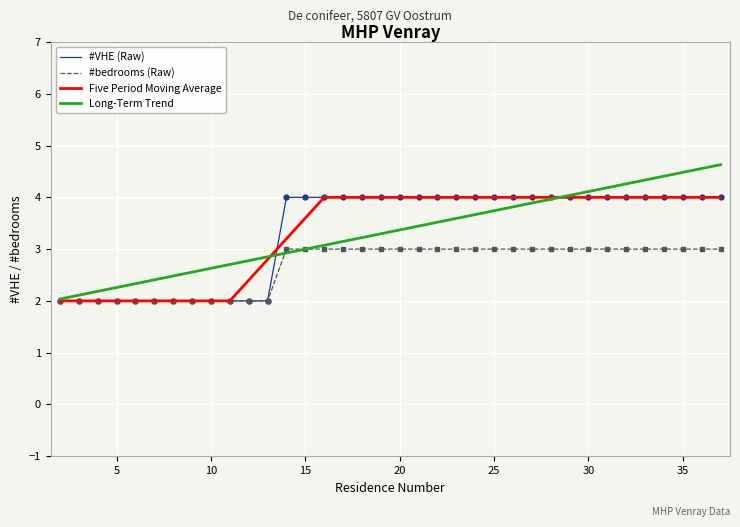

Which series has the largest range (max minus min)?

Long-Term Trend